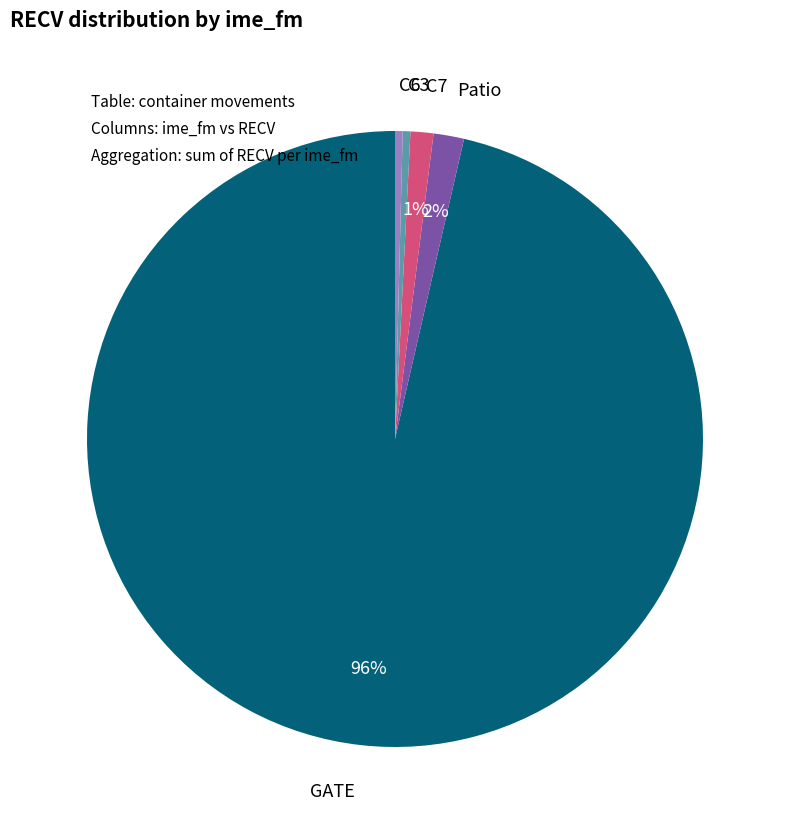

How many slices are in this pie chart?

5